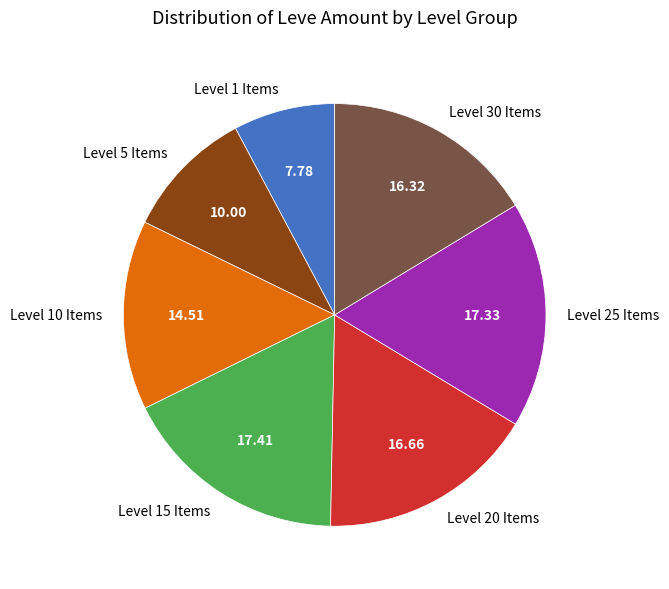

What is the ratio of the value at Level 30 Items to the value at Level 5 Items?

1.6